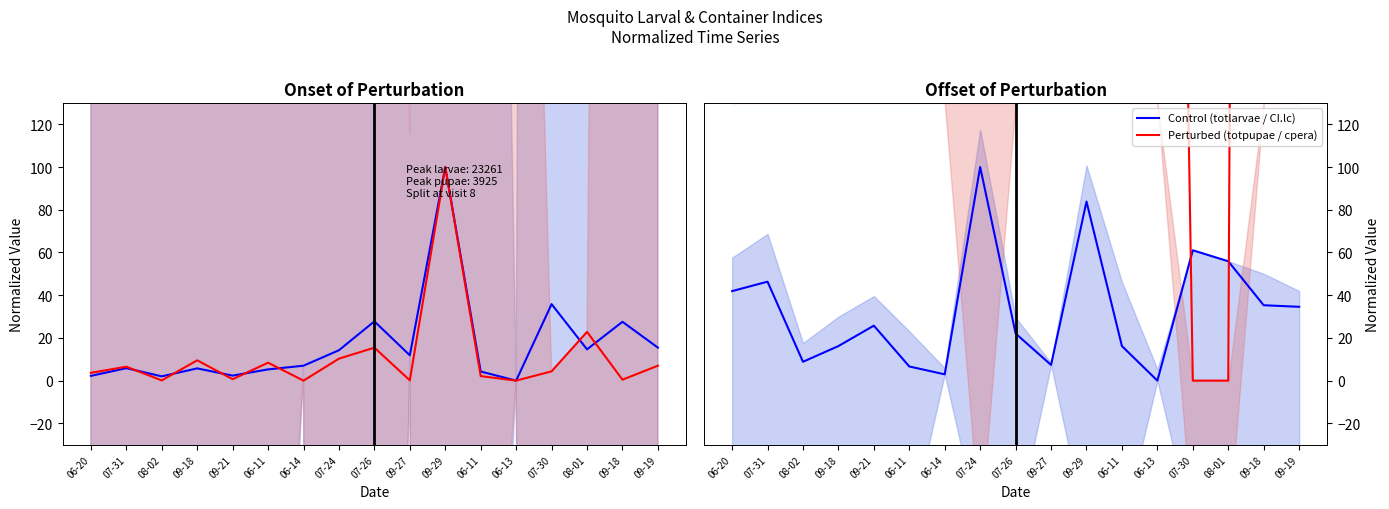

Which has a higher value, 09-29 or 06-14?

09-29